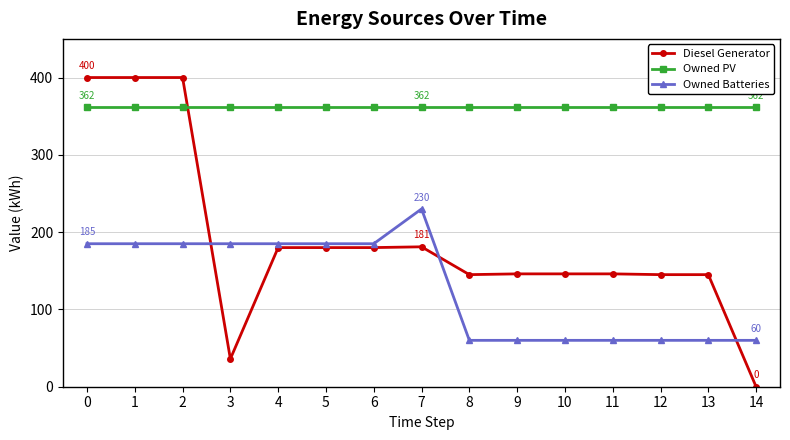

How many times do Owned PV and Diesel Generator cross each other?

1